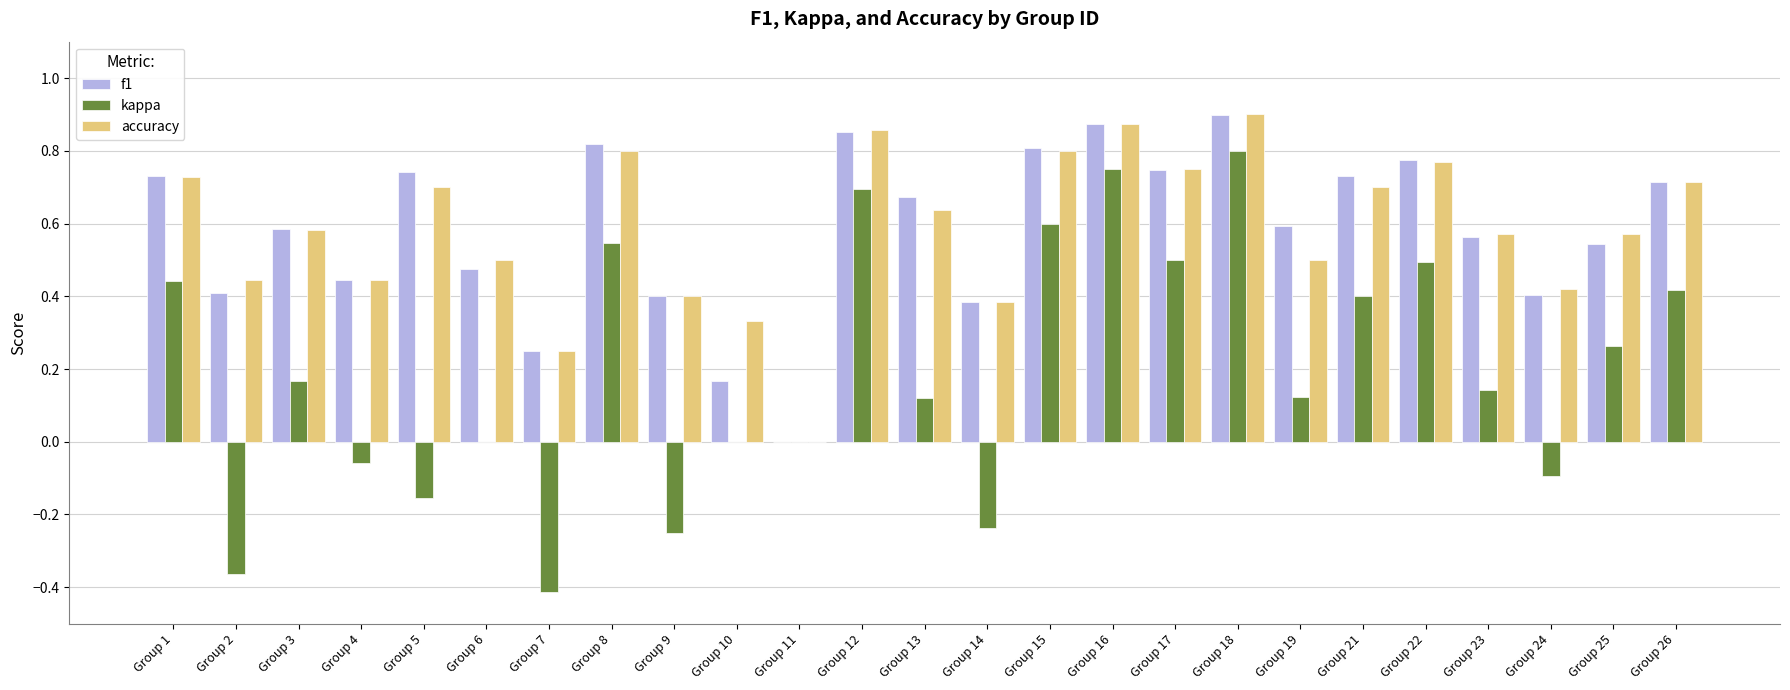

How many positive values does the accuracy series have?

24